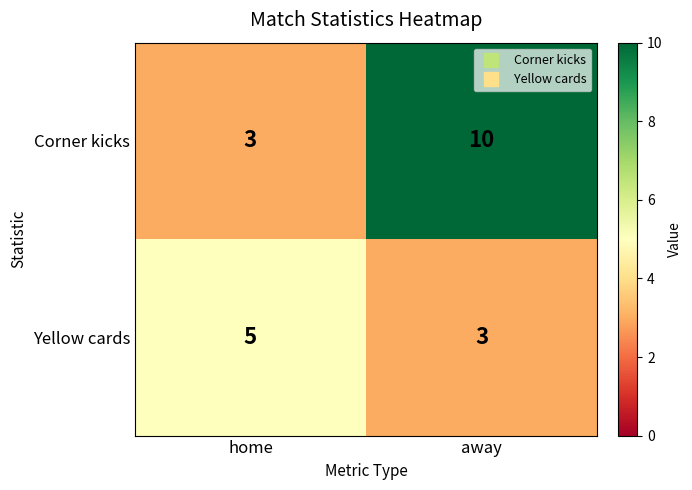

What is the spread (max minus min) of values at away?

7